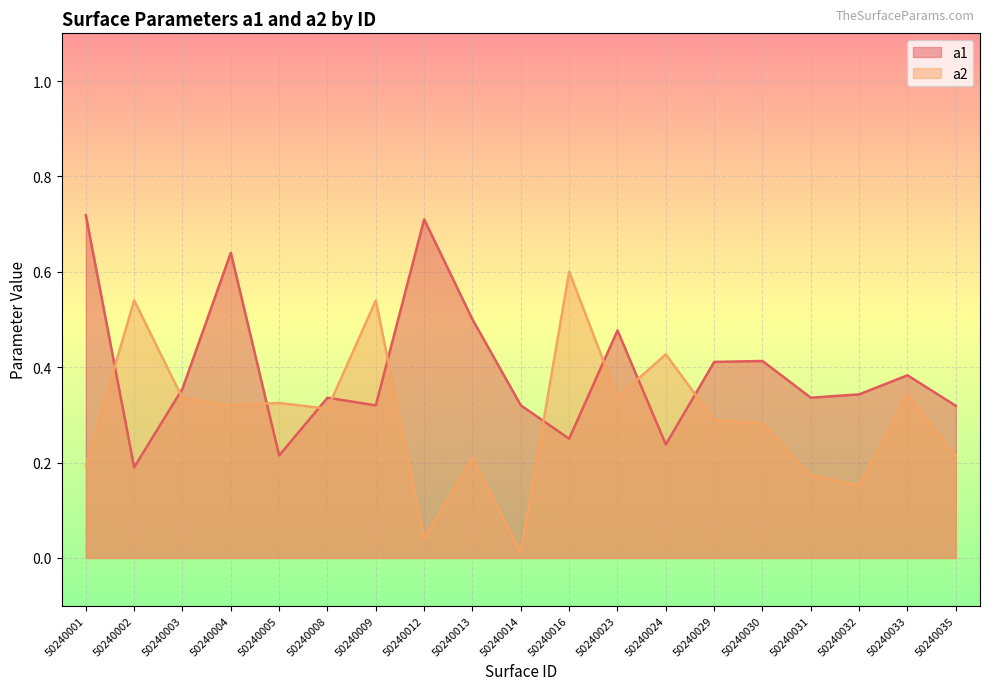

Which category has the lowest value in the a1 series?

50240002